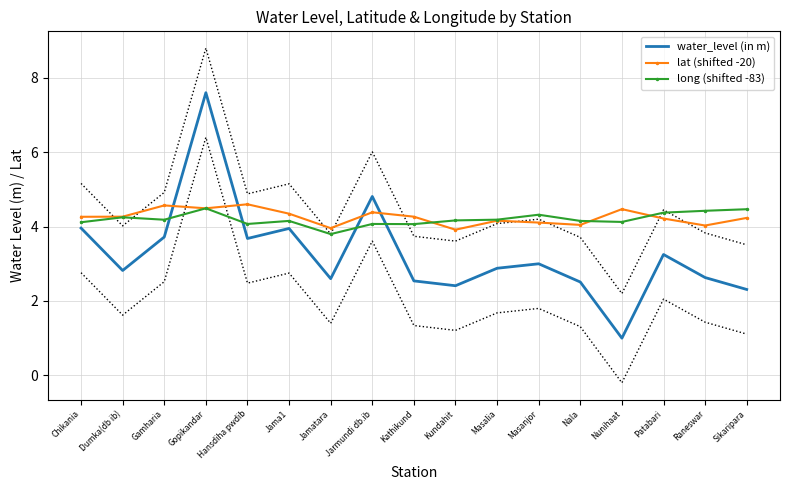

Rank the series at Sikaripara from highest to lowest value.

long (shifted -83), lat (shifted -20), water_level (in m)